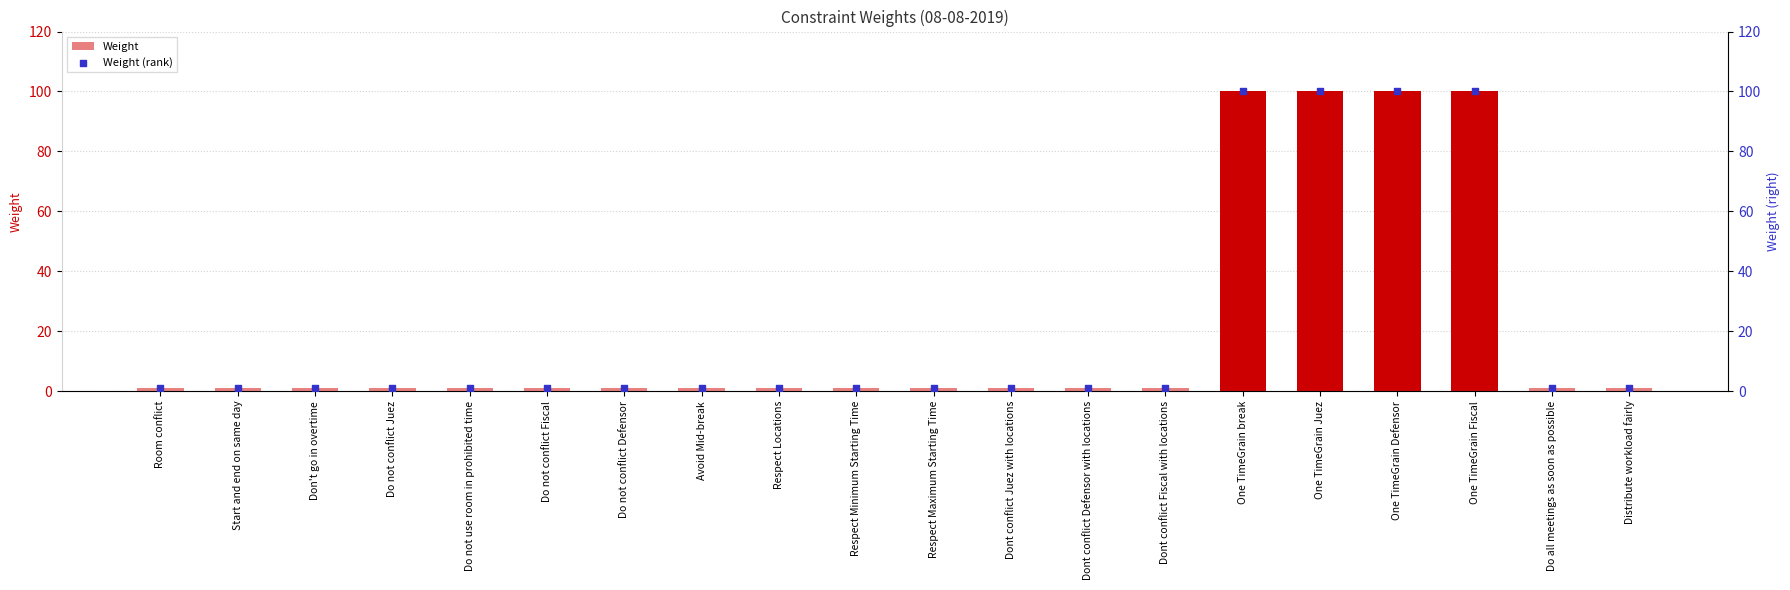

Which series has the largest Y range (max minus min)?

Weight